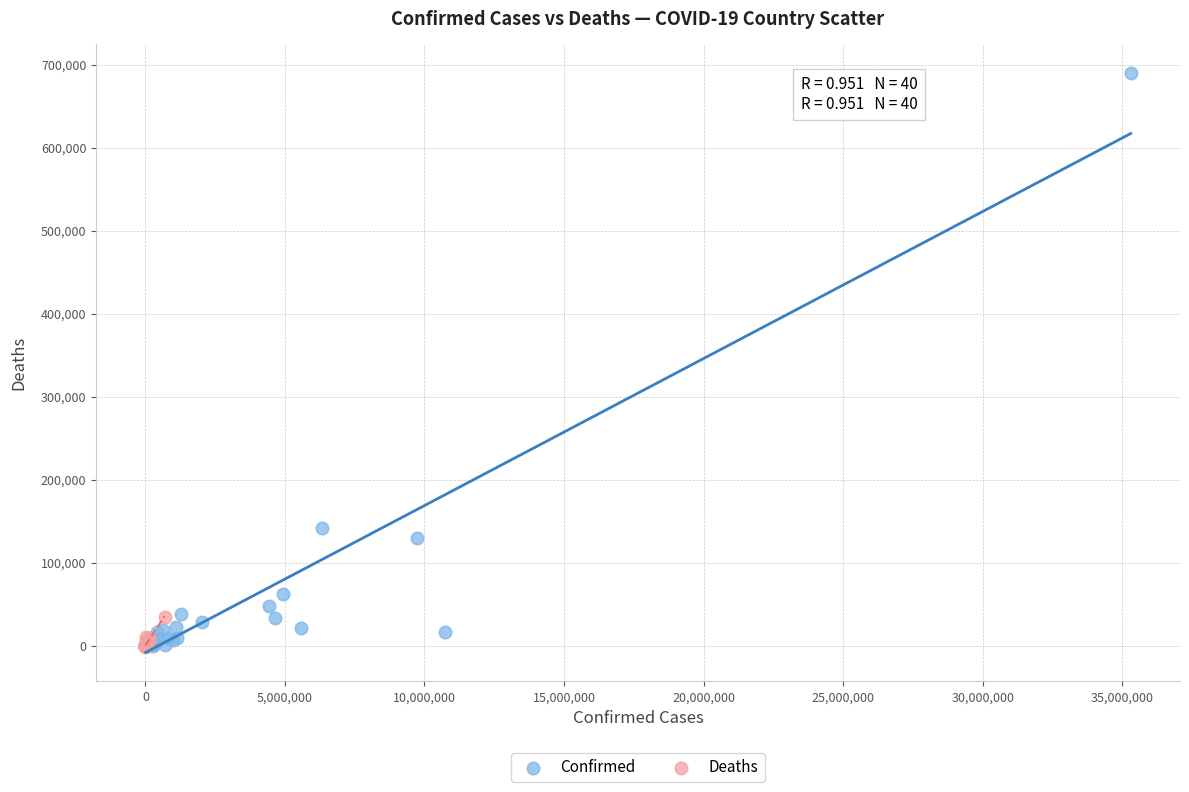

Which series has the widest spread of Y values?

Confirmed